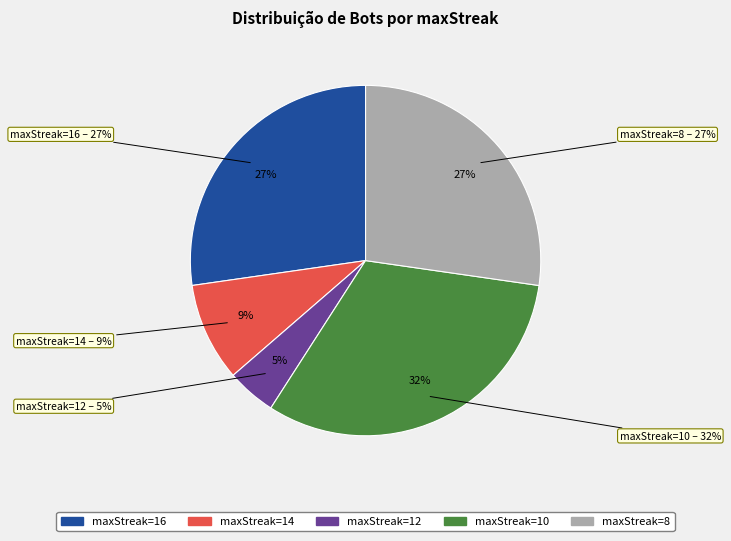

Is it true that 10 is 32% of the pie?

True